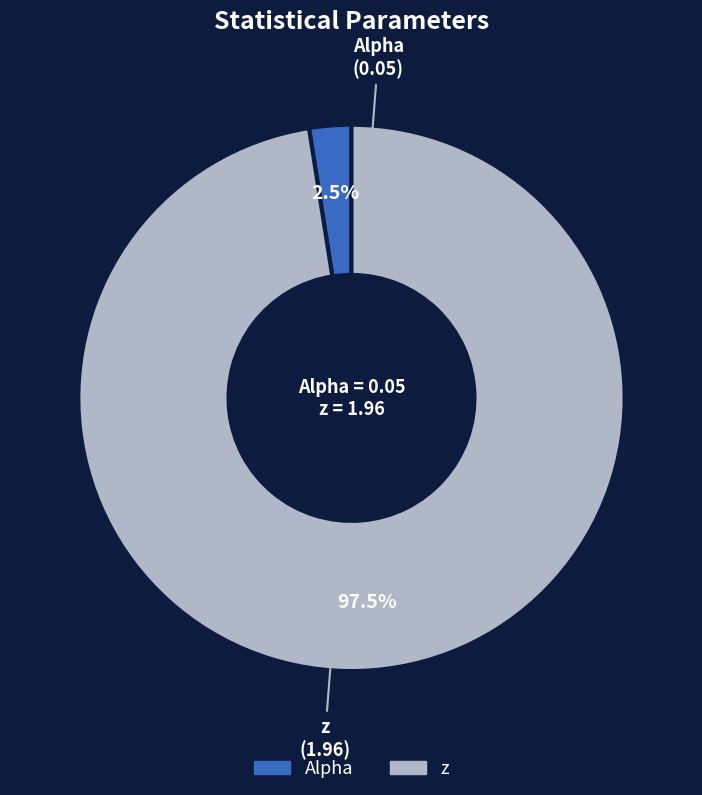

Combined, what portion of the pie is z and Alpha?

100.0%